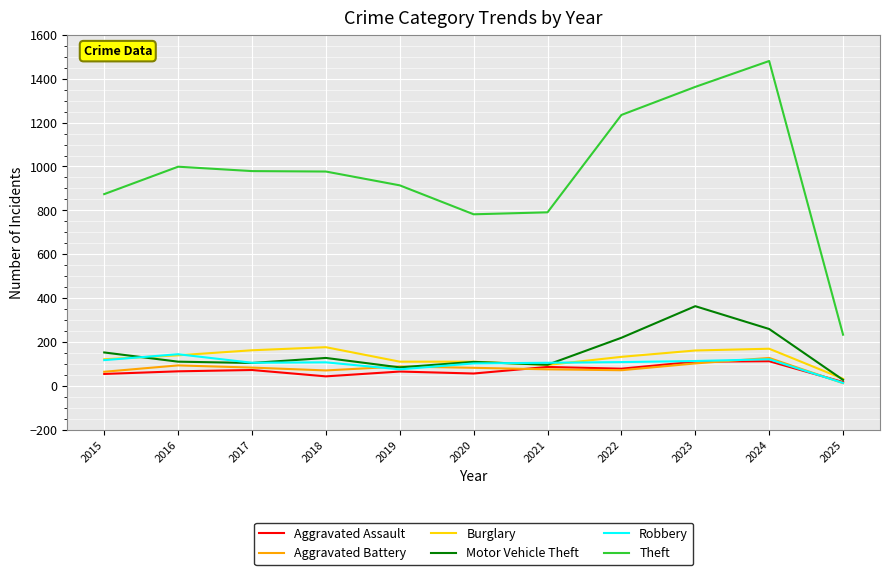

Is it true that Theft equals 233 at 2025?

True